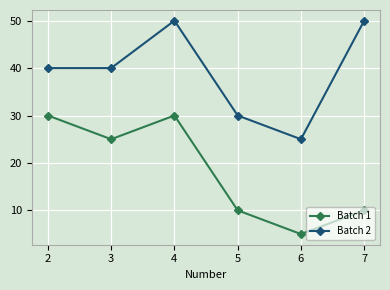

How many lines are shown in the chart?

2